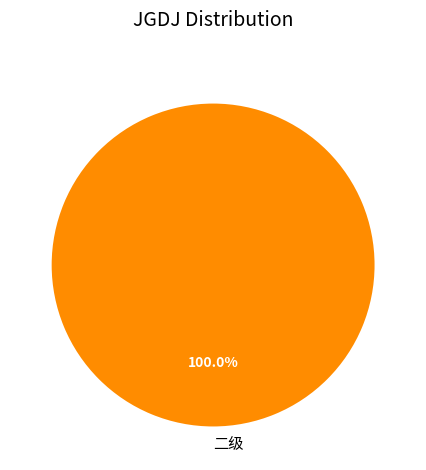

Rank the categories by value from lowest to highest.

二级